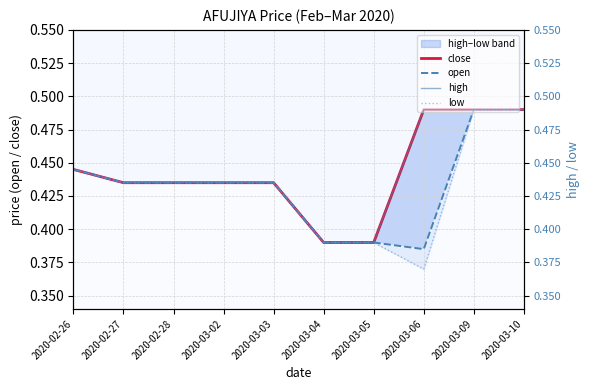

True or false: high and close intersect in this chart.

False